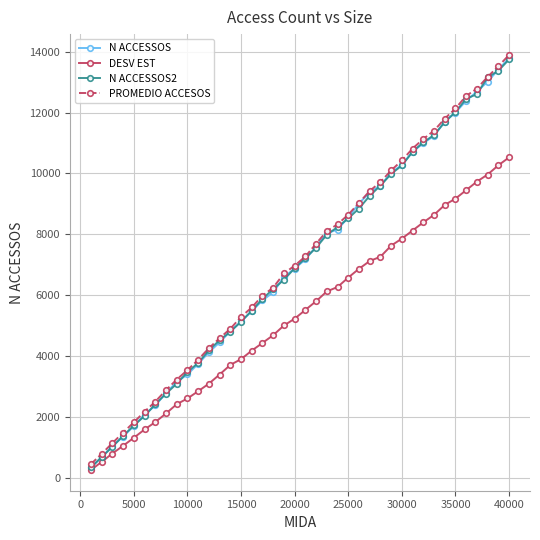

What is the value of the N ACCESSOS point at the 38th from the left?

13017.6